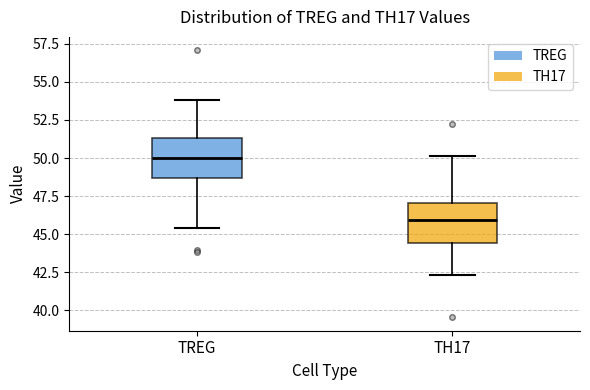

Where does the median line of the box for TH17 sit on the y-axis? The values are not printed on the chart, so give them approximately, as read against the axis.

46.0